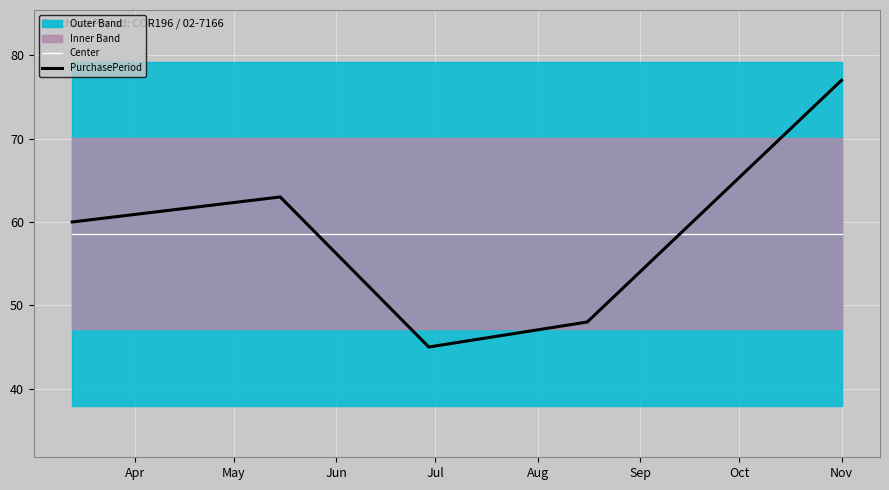

What is the highest value of the PurchasePeriod series?

77.0